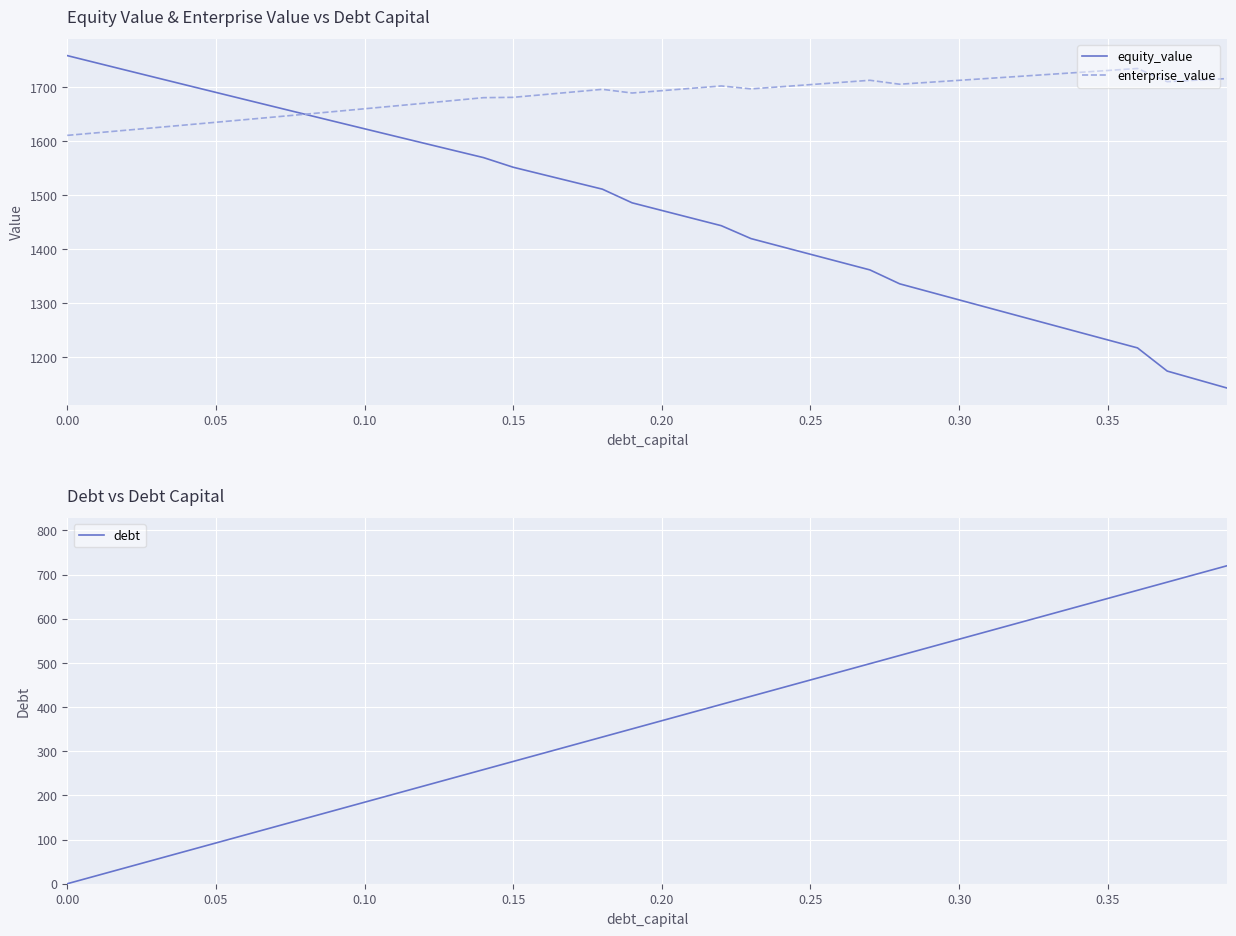

What is the maximum value for debt?

719.7